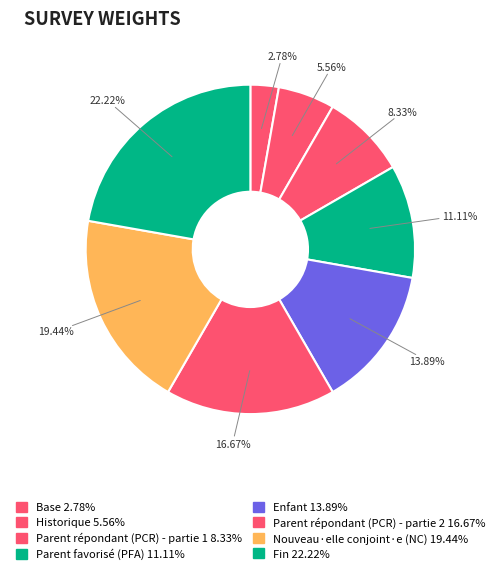

How many segments does this pie chart have?

8